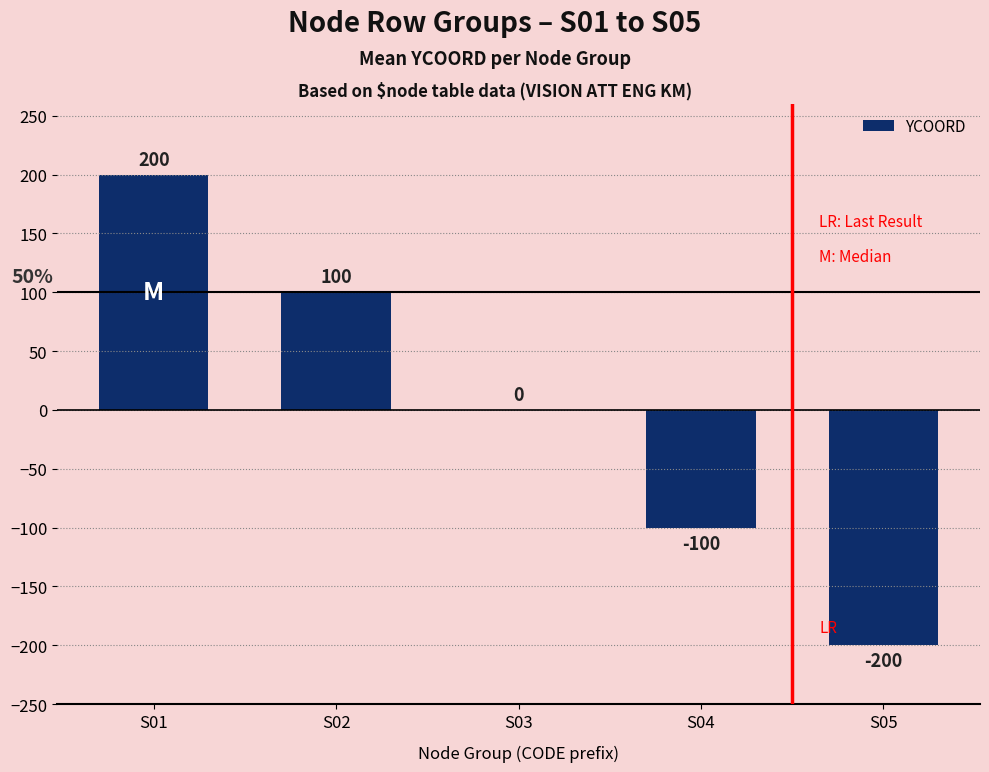

What is the difference between the values at S05 and S04?

100